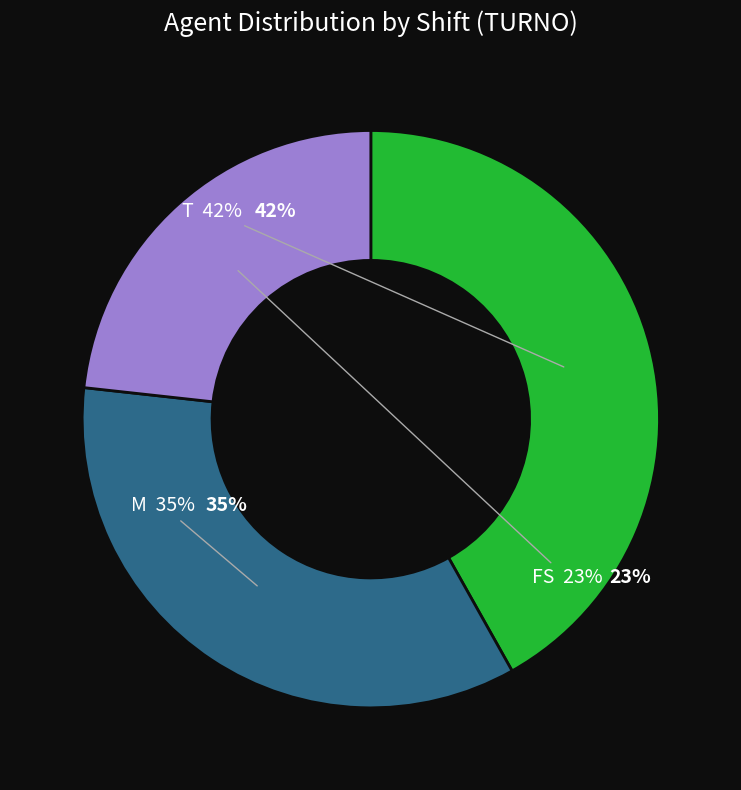

Which slice is the smallest?

FS